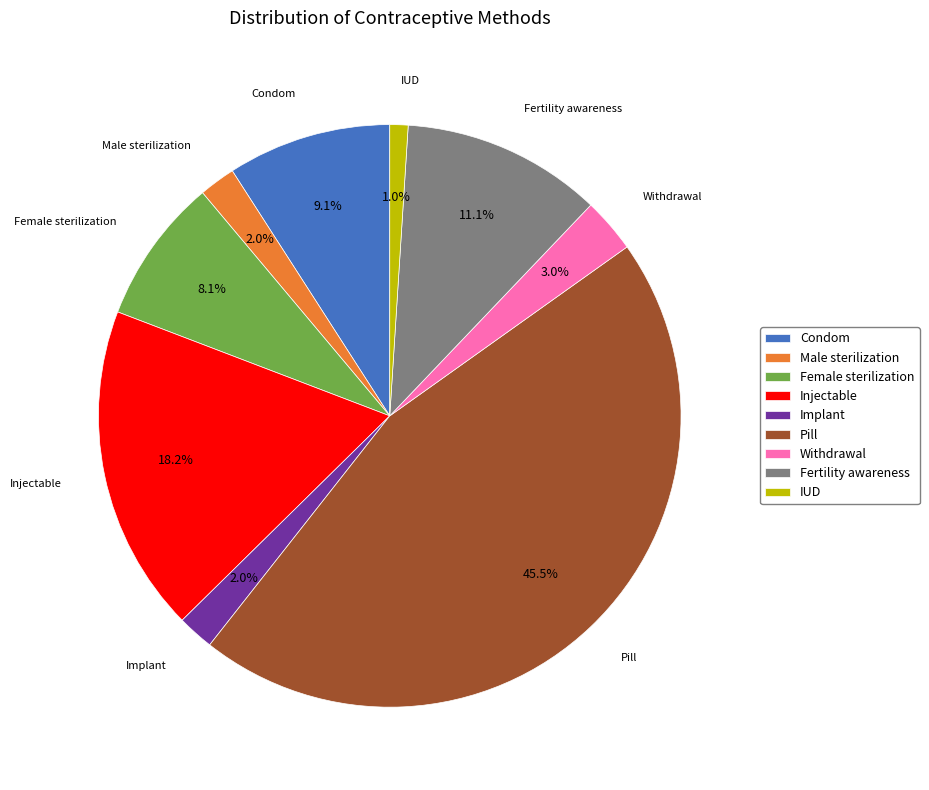

To the nearest percent, what is the average slice percentage?

11%